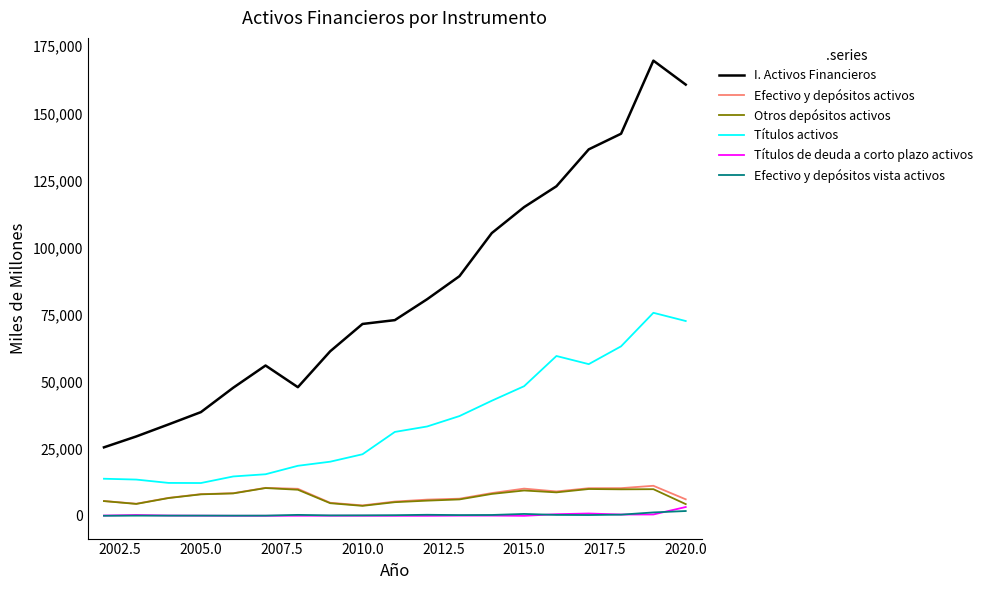

True or false: Títulos de deuda a corto plazo activos and Títulos activos intersect in this chart.

False